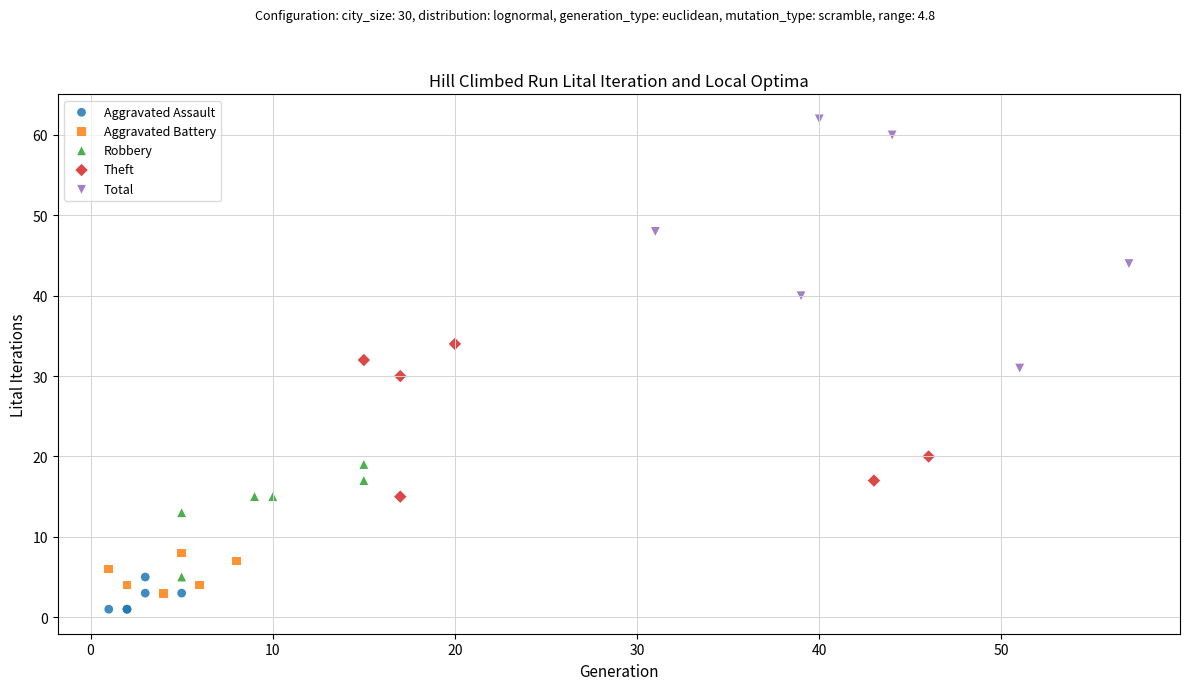

Which series has the largest Y range (max minus min)?

Total